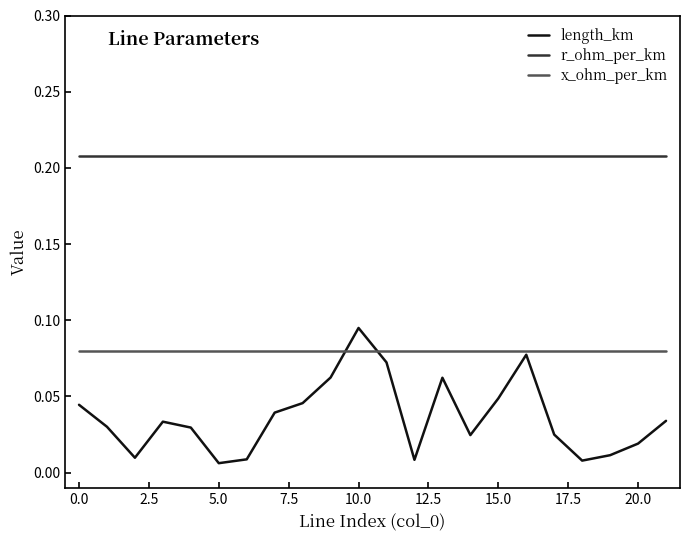

Is this an area chart (filled region under the line)?

No